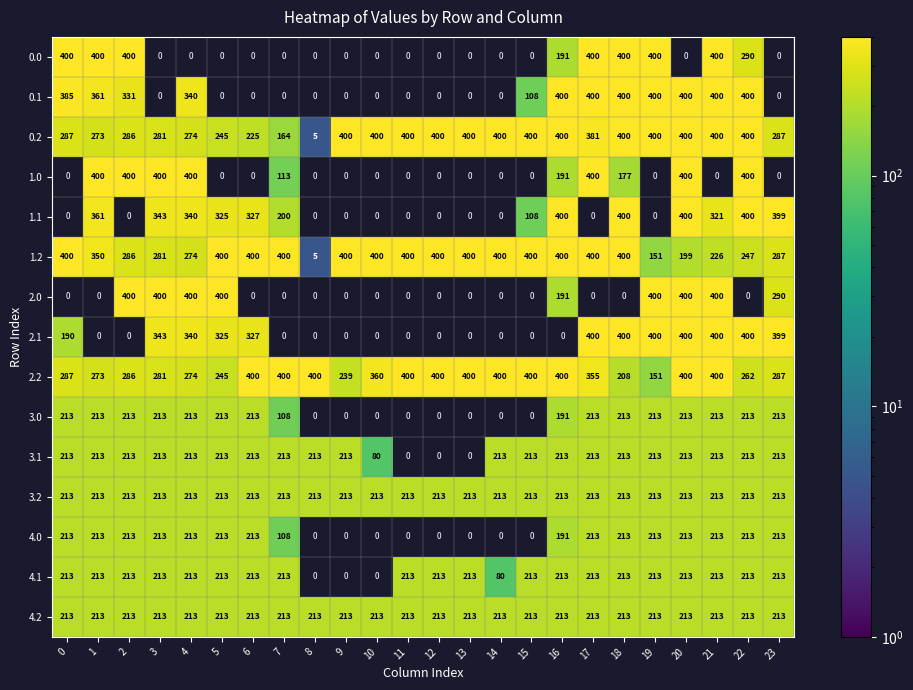

The value of 1.1 at 18 is 400. True or false?

True